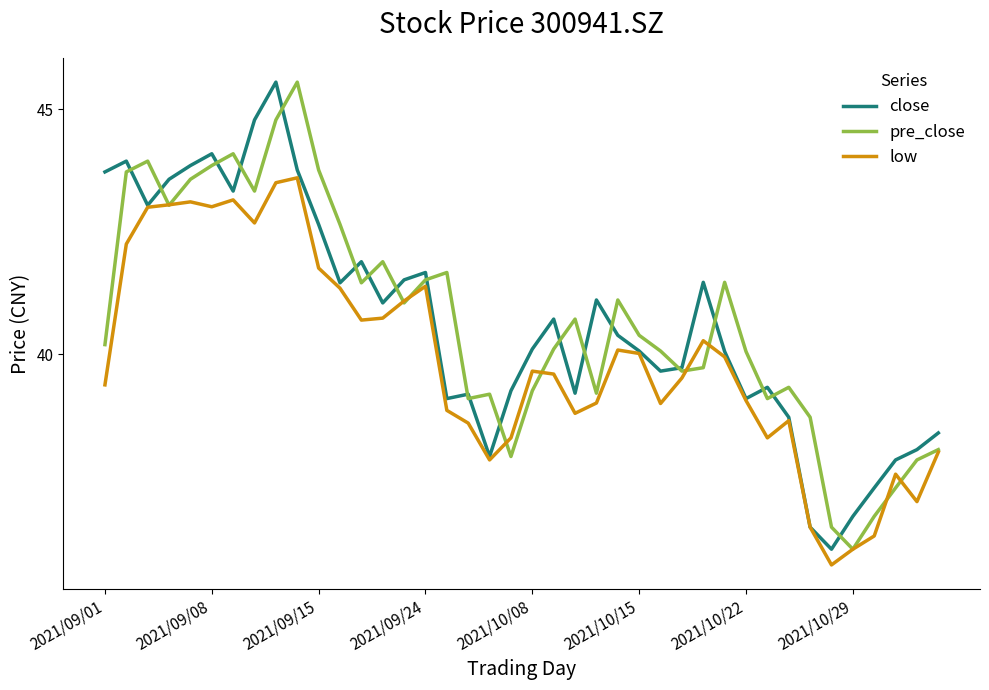

How many lines are shown in the chart?

3